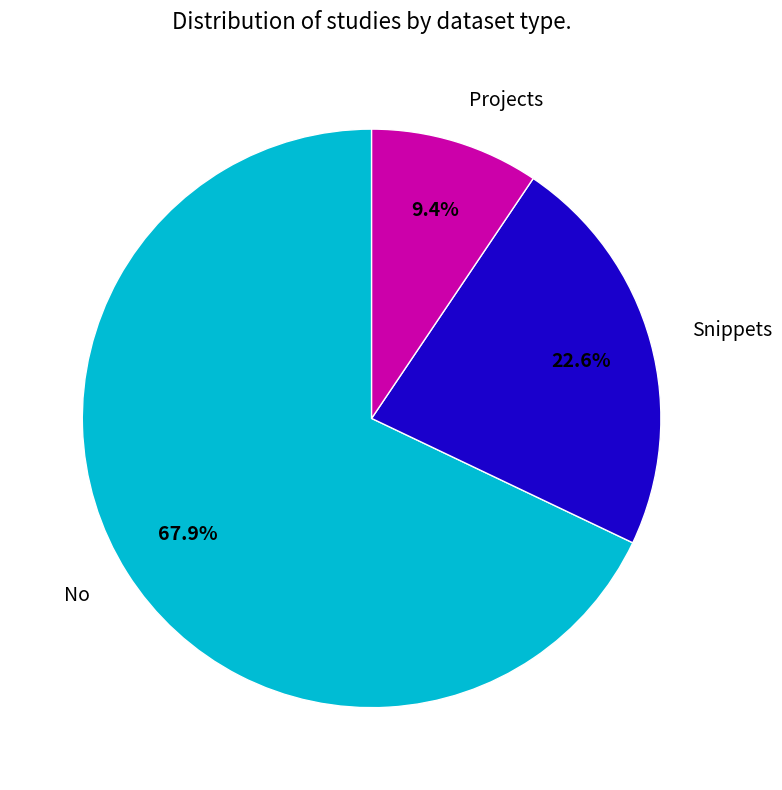

Approximately how many times larger is the value at No compared to Projects?

7.2